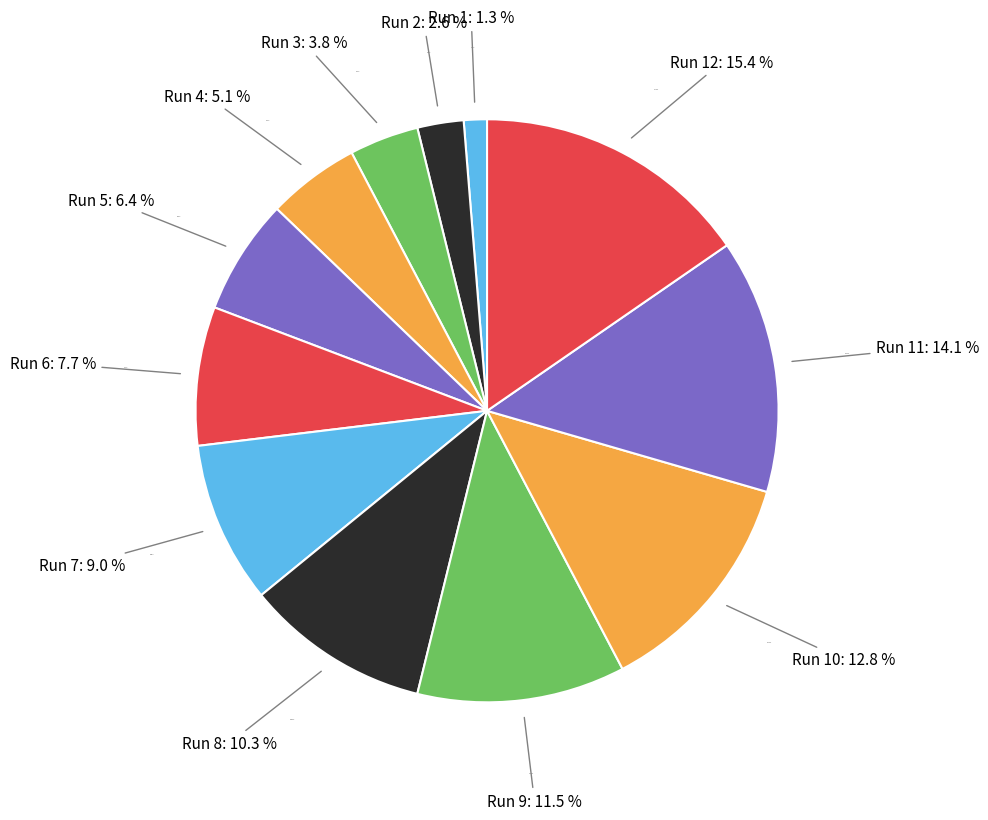

How much of the chart is everything except Run 11?

85.9%